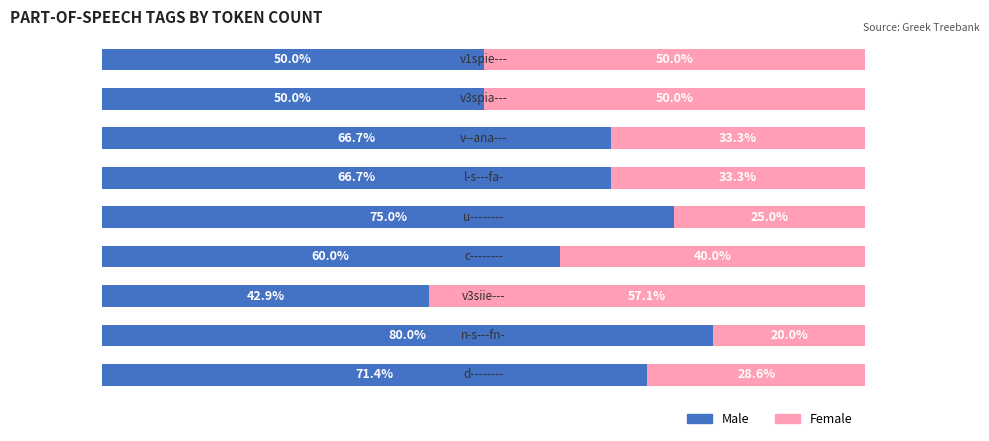

What is the value of the Male bar at the 9th from the left?

50.0